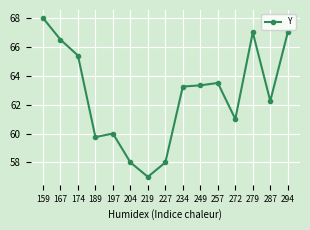

What is the difference between the values at 294 and 219?

10.0